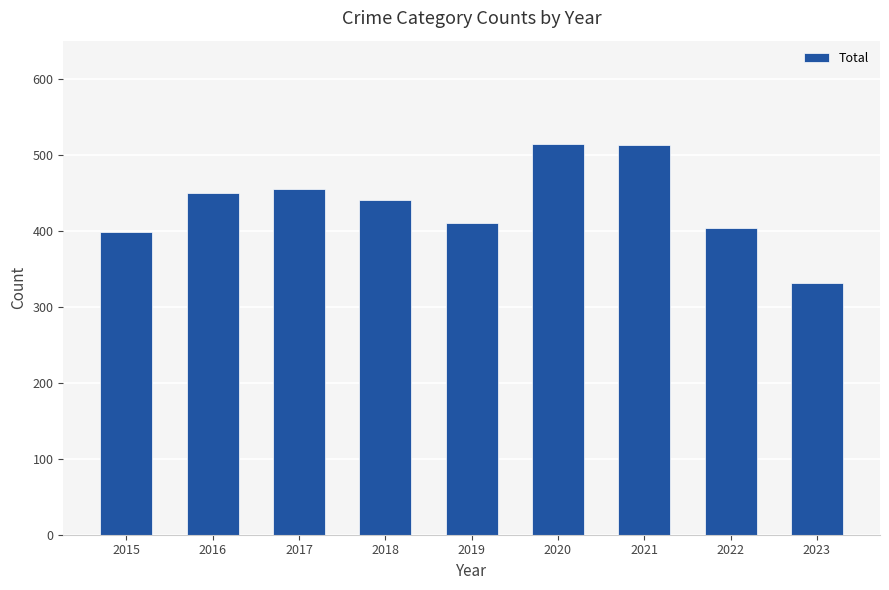

How many values are below 440?

4